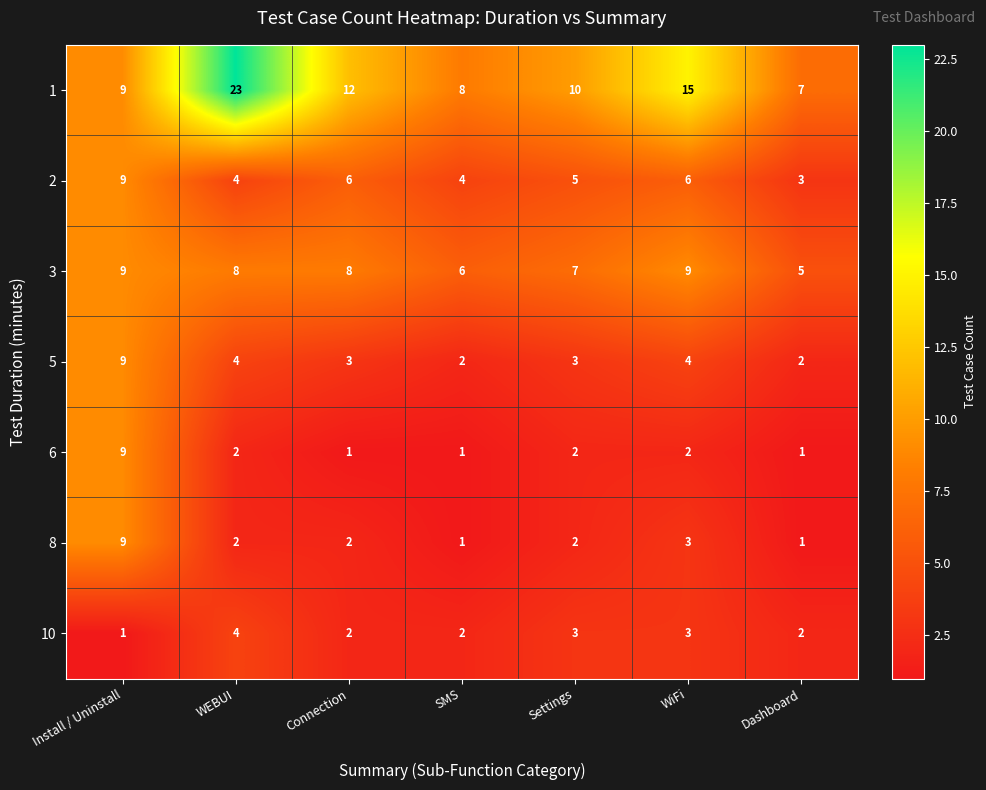

What is the total value across all series at WEBUI?

47